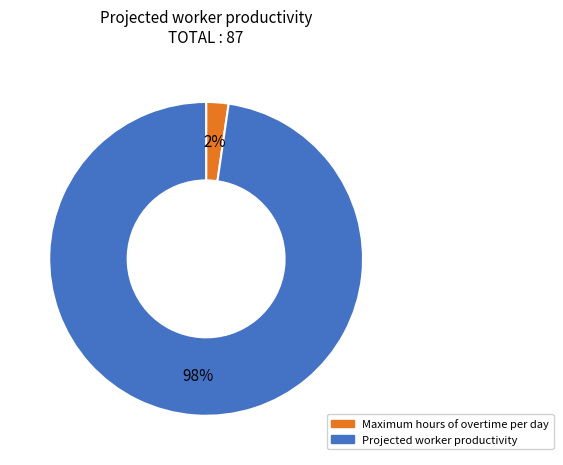

How many slices are in this pie chart?

2